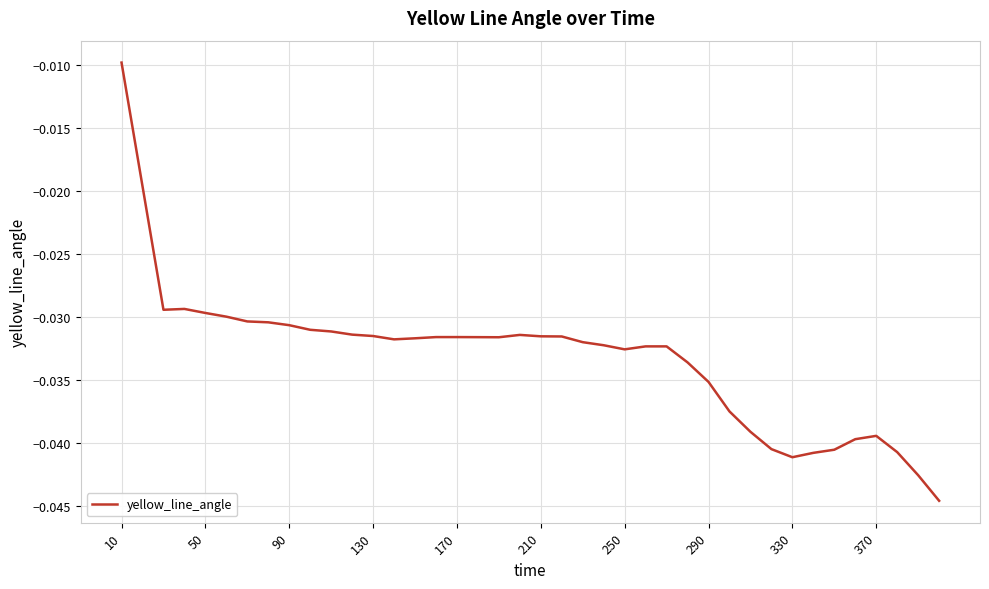

At which category does the chart reach its peak across all series?

10